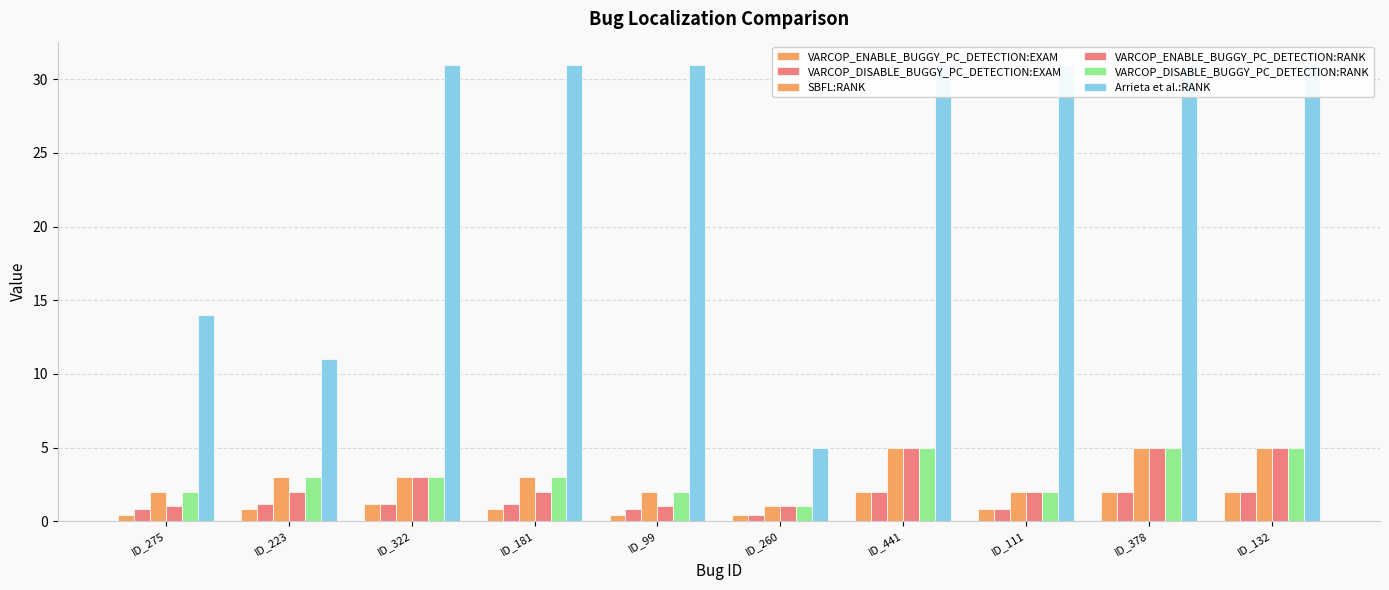

Are the bars grouped side by side (vs. stacked)?

Yes